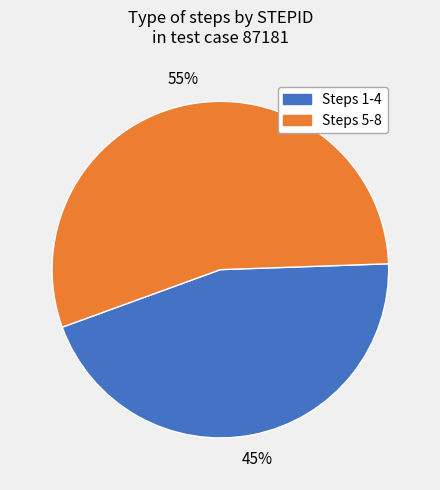

To the nearest percent, what is the difference between the largest and smallest slice percentages?

10%